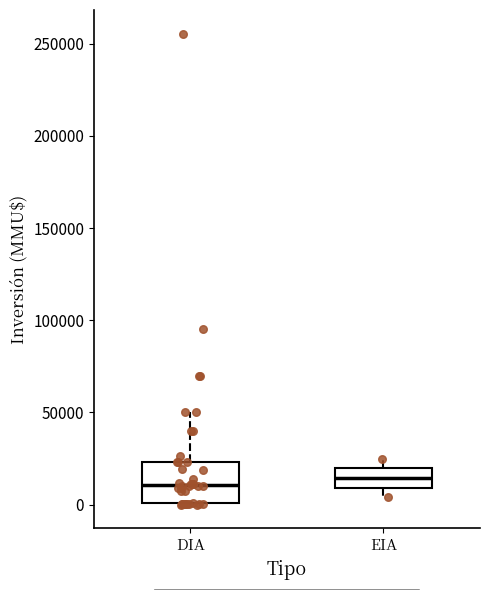

Which box is the tallest, from its lower edge to its upper edge?

DIA